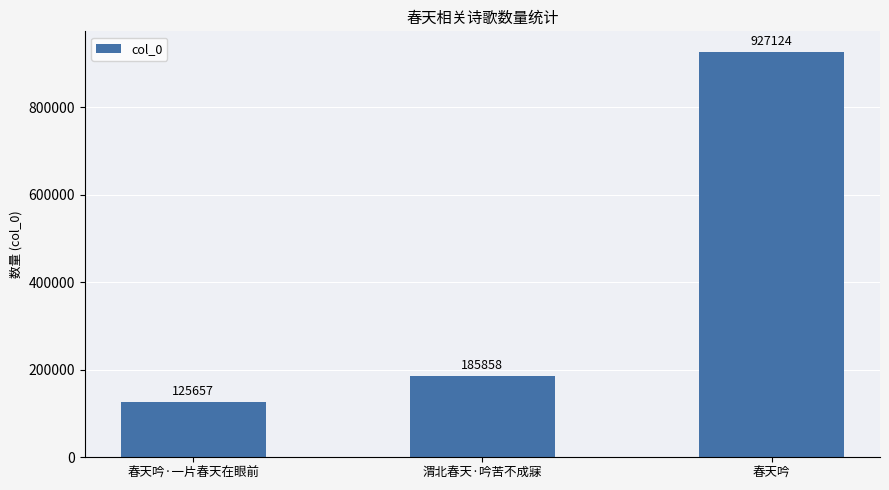

Does the chart contain stacked bars?

No